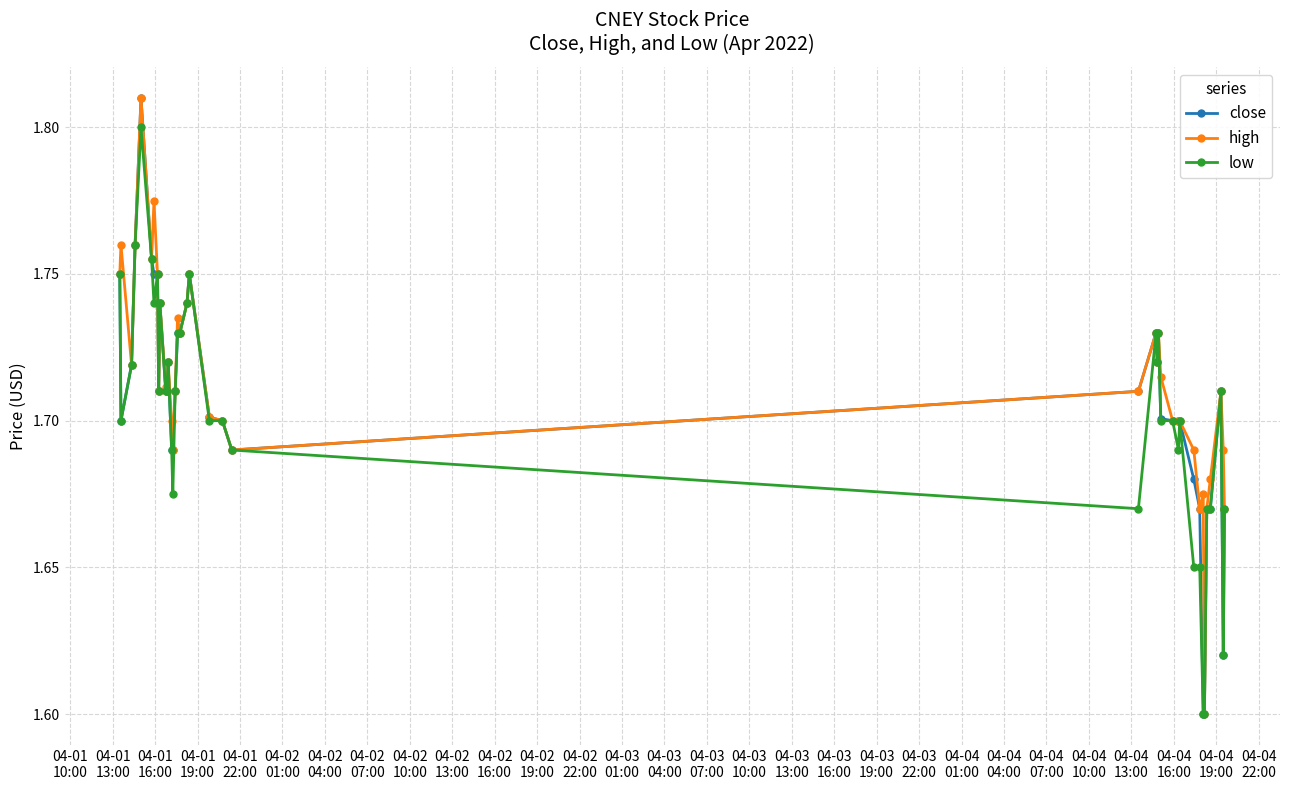

At how many categories does at least one series exceed 1?

40